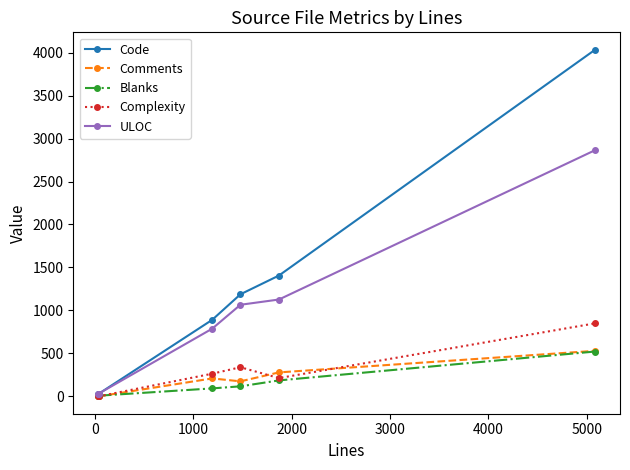

Which series has the widest spread of values?

Code